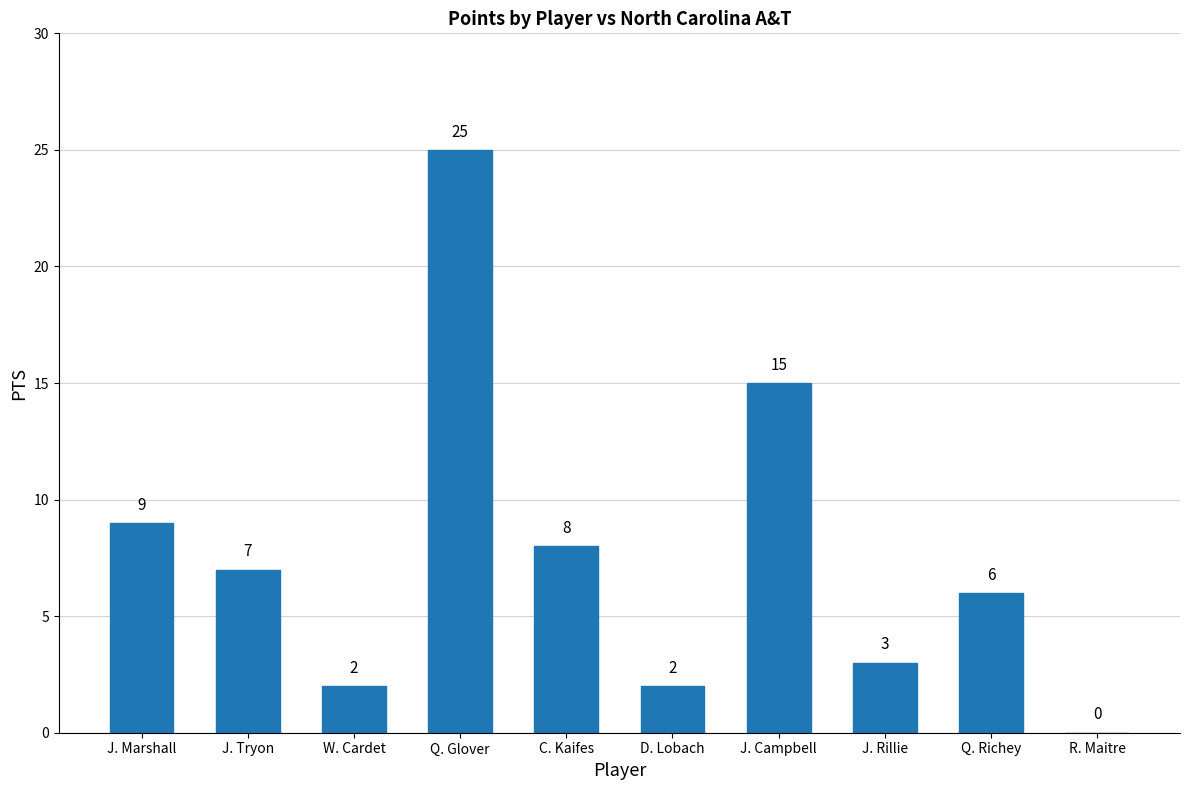

What is the change in value from D. Lobach to J. Campbell?

+13